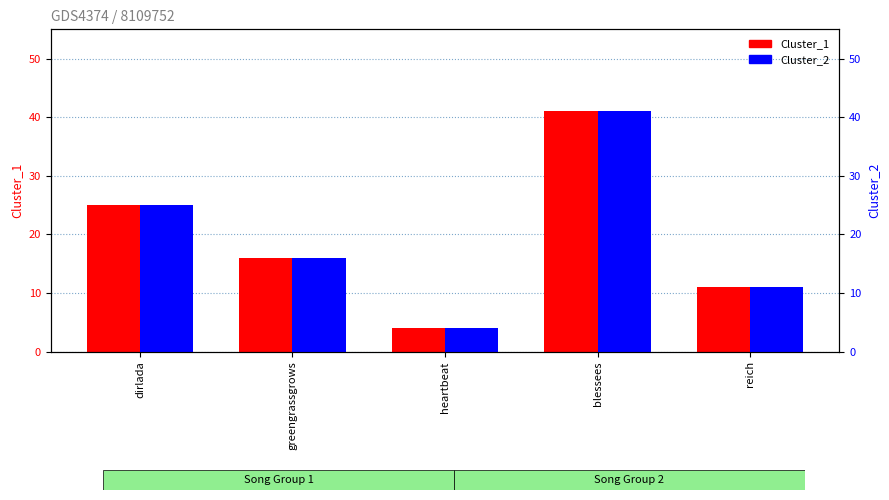

What are all the series names shown in the legend?

Cluster_1, Cluster_2